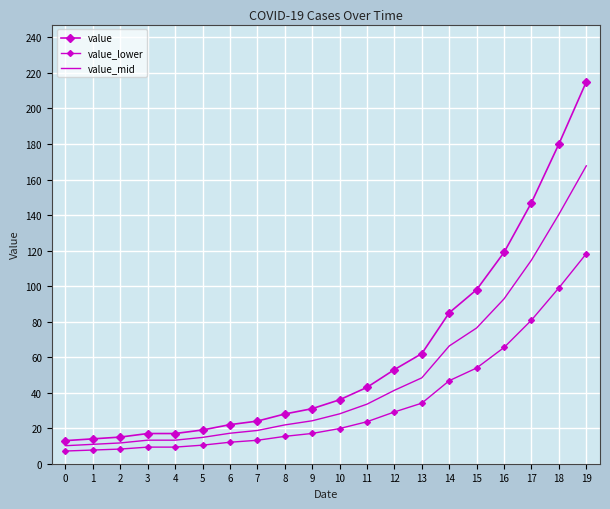

True or false: value_mid and value cross at least once.

False